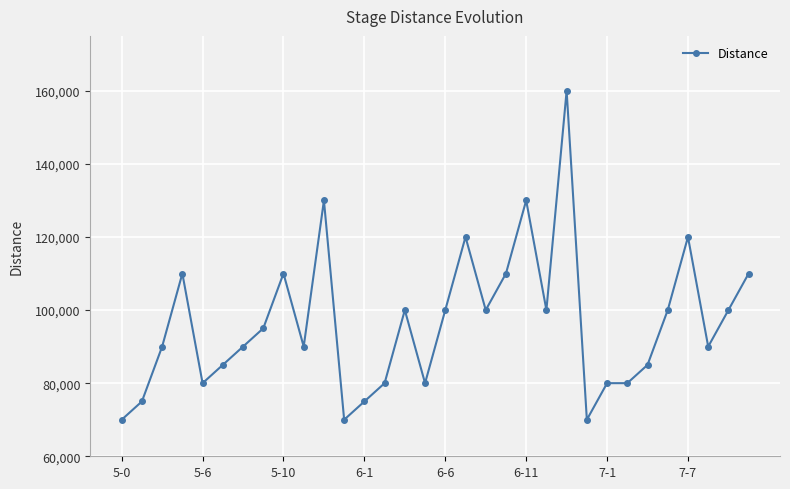

What is the sum of all values?

3085000